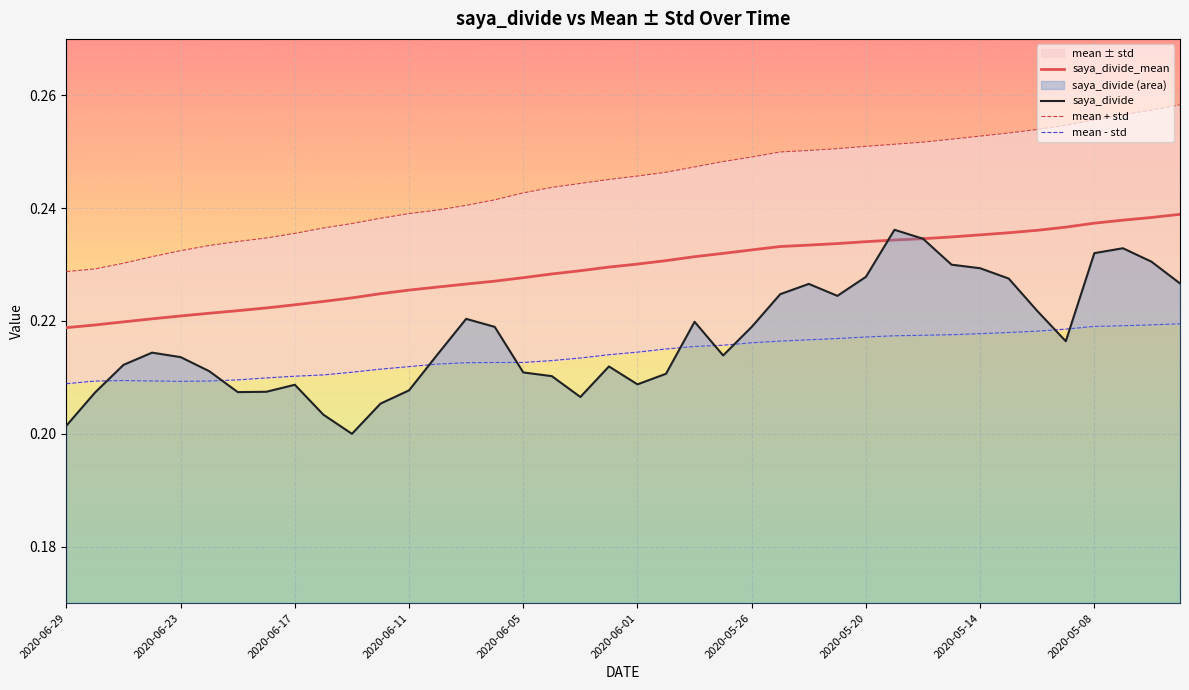

At which category does saya_divide reach its first local peak?

2020-06-24